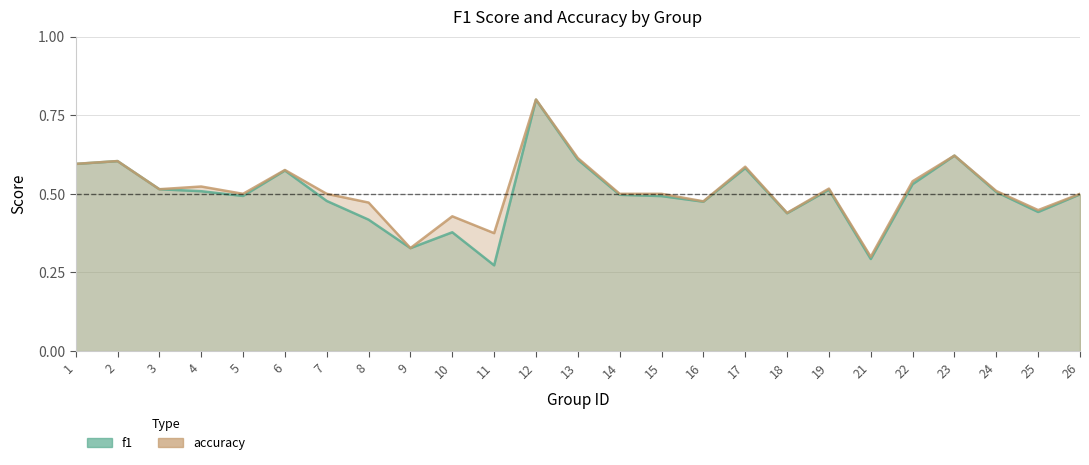

What is the value of the f1 point at the 22nd from the left?

0.6